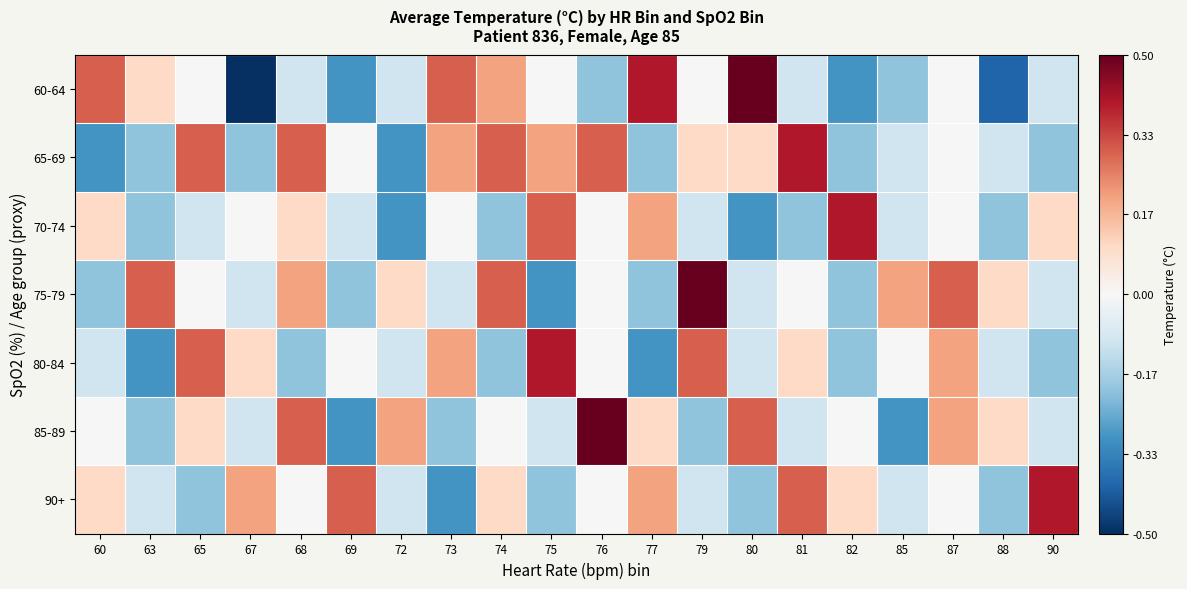

Which series has the largest range (max minus min)?

60-64